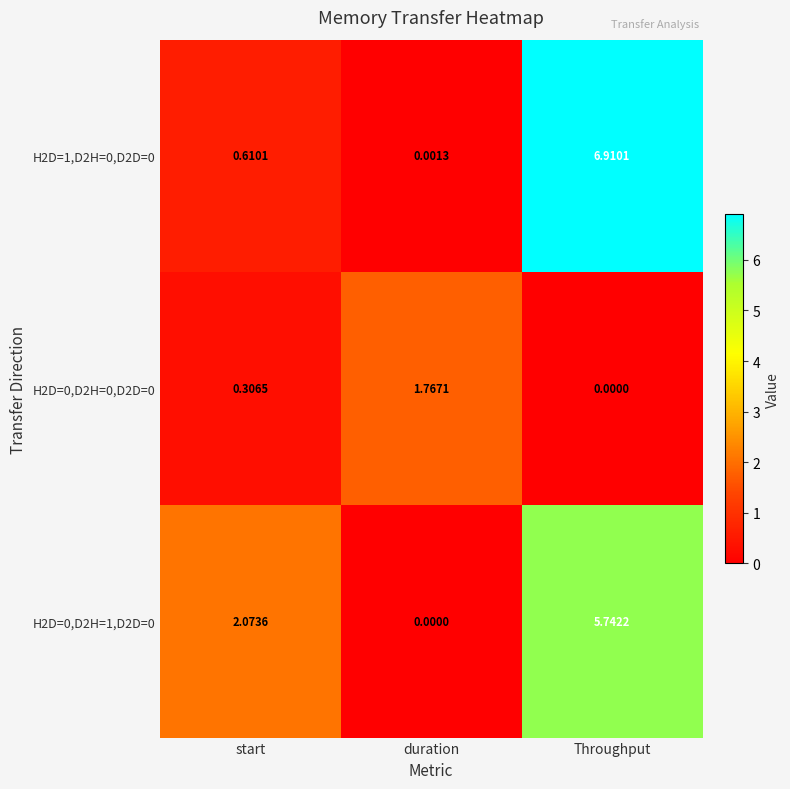

At how many categories does at least one series exceed 5?

1